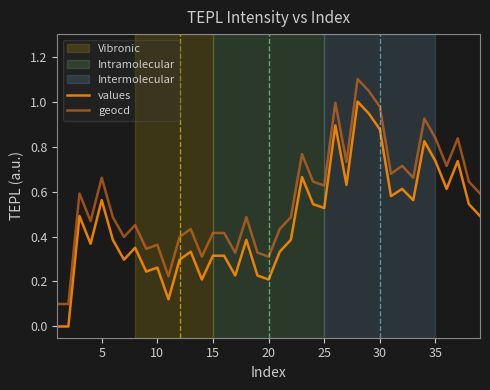

True or false: values and geocd intersect in this chart.

False